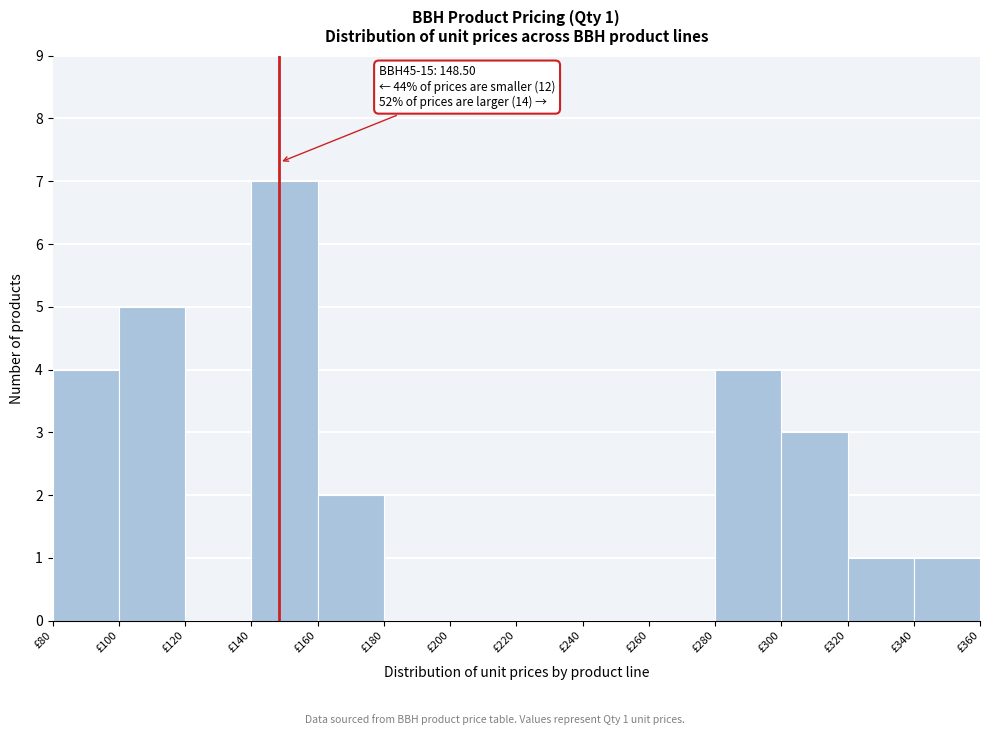

Which range on the x-axis has the tallest bar?

140 to 160